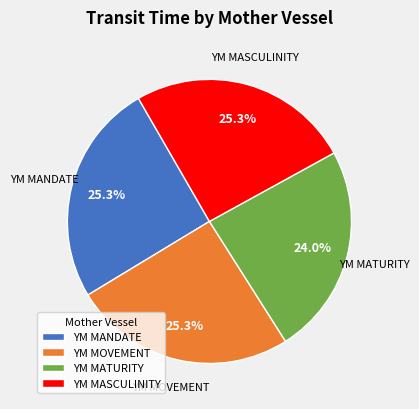

Which category has the smallest portion of the pie?

YM MATURITY